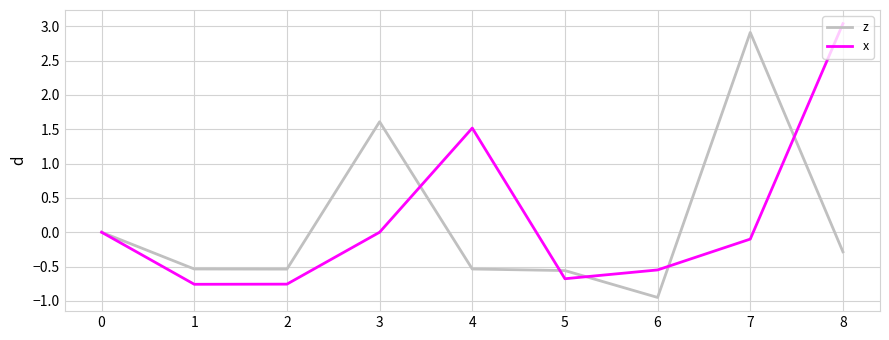

How many lines are shown in the chart?

2